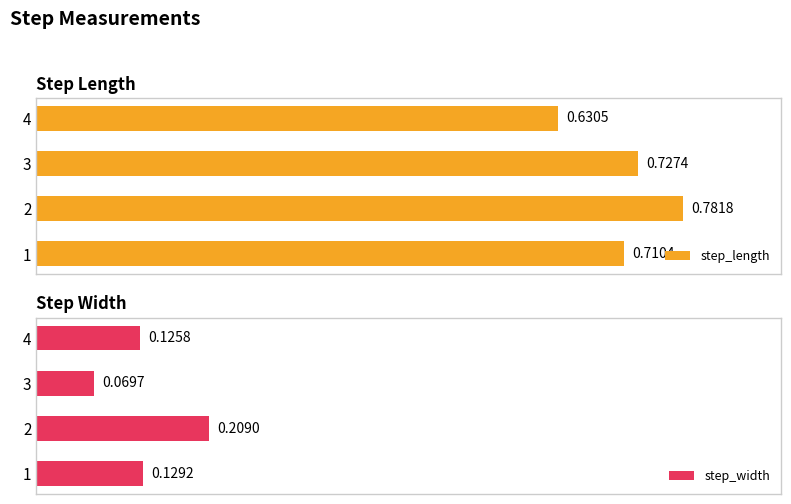

Rank the categories by step_length value from highest to lowest.

2, 3, 1, 4